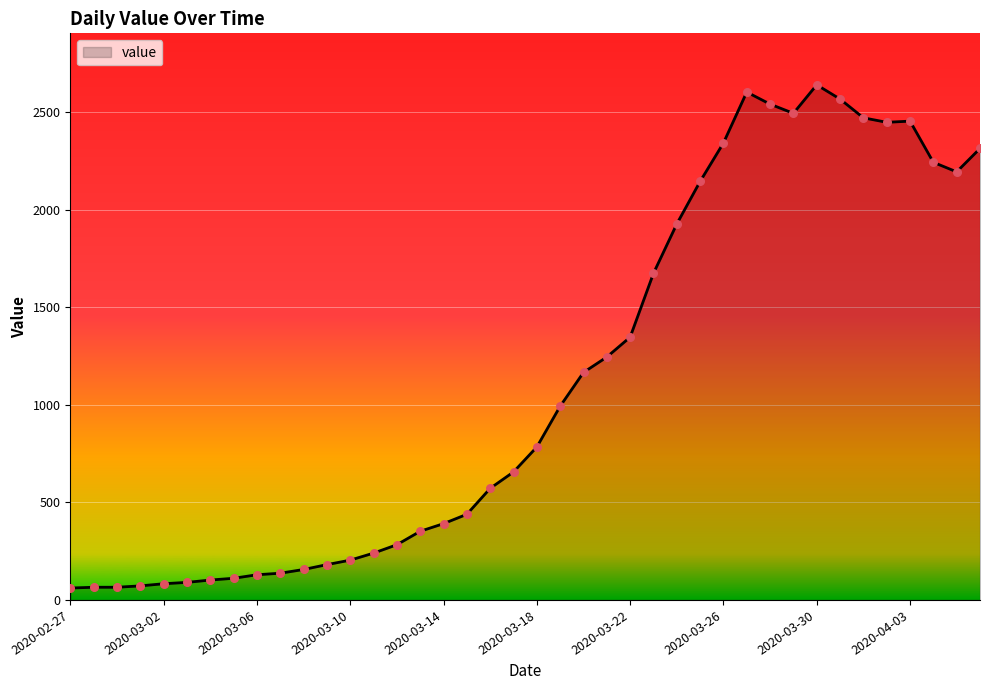

What is the smallest value displayed?

61